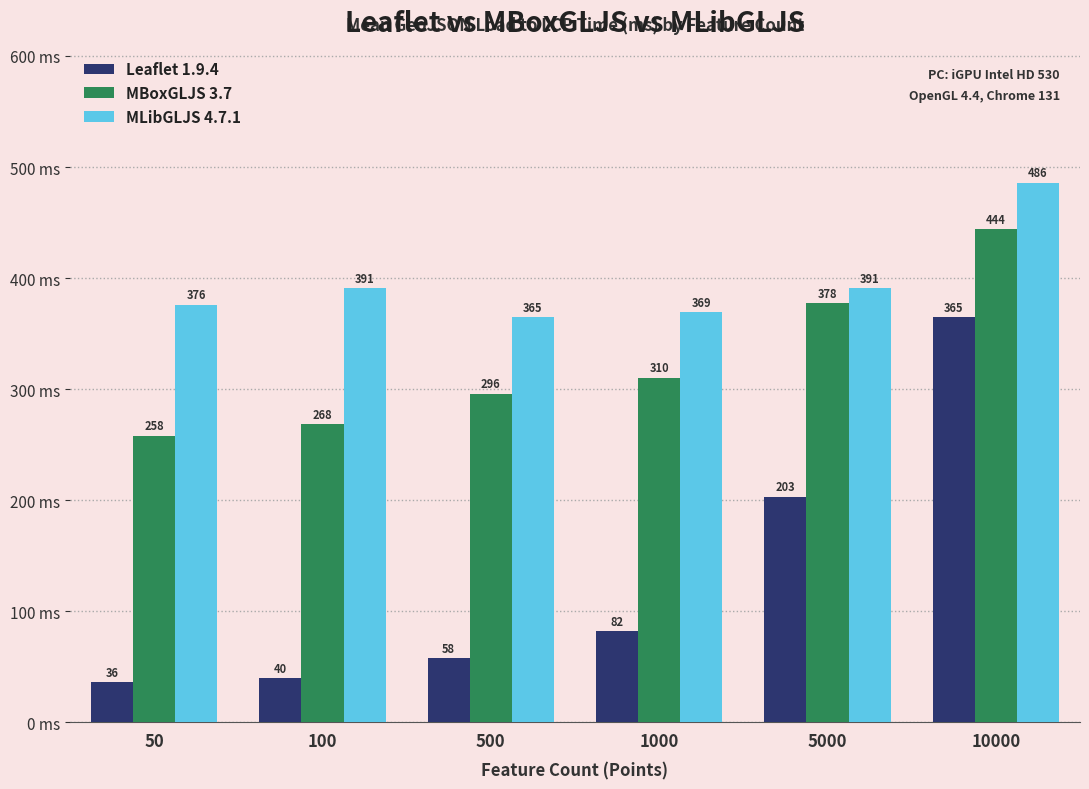

At which category is the sum across all series the highest?

10000